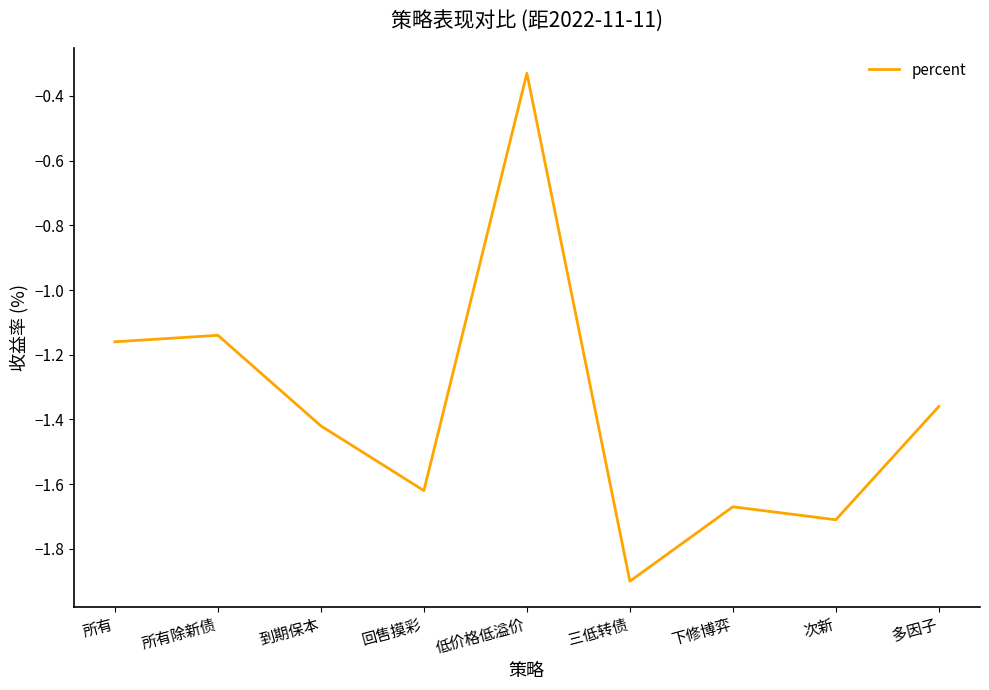

Where is the data nearest to the value -1?

所有除新债